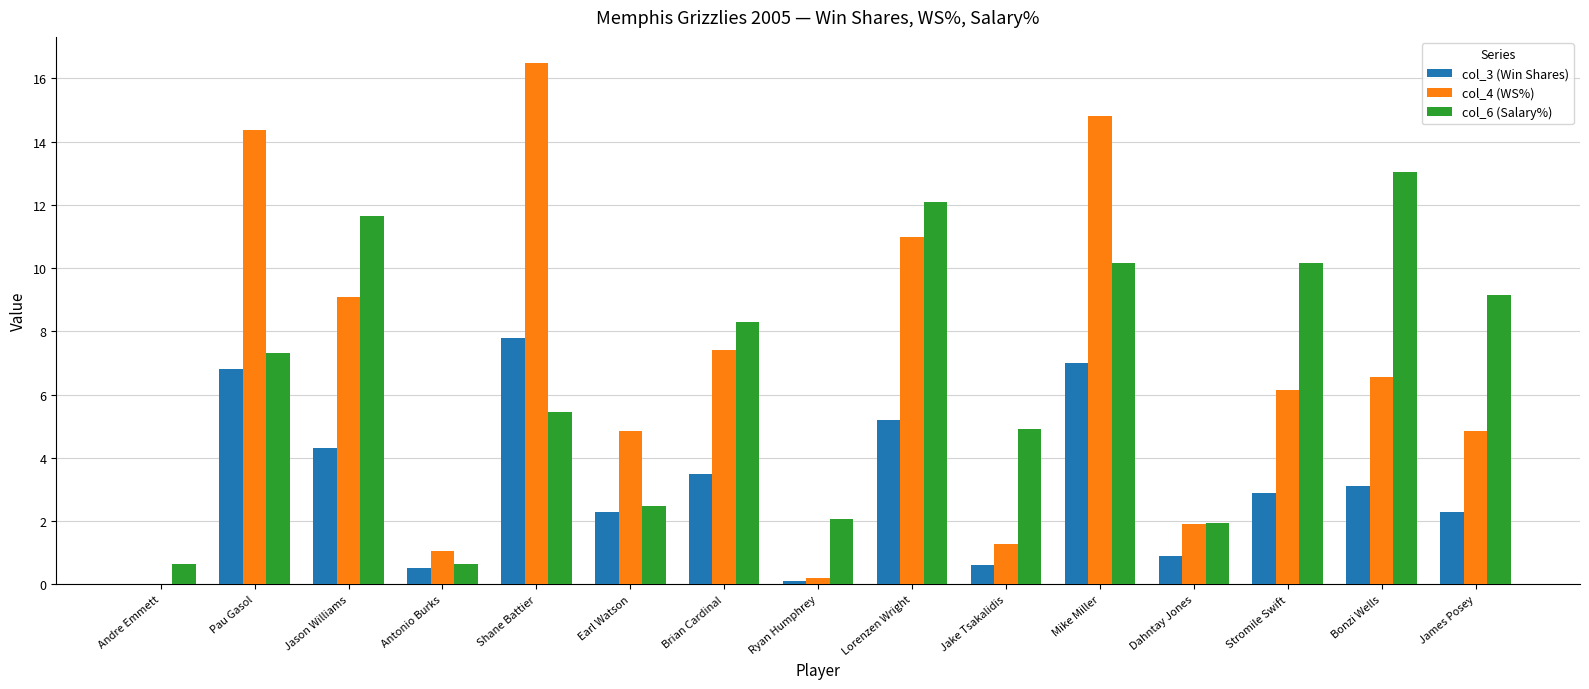

True or false: col_4 (WS%) has a value of 6.1 at Stromile Swift.

True